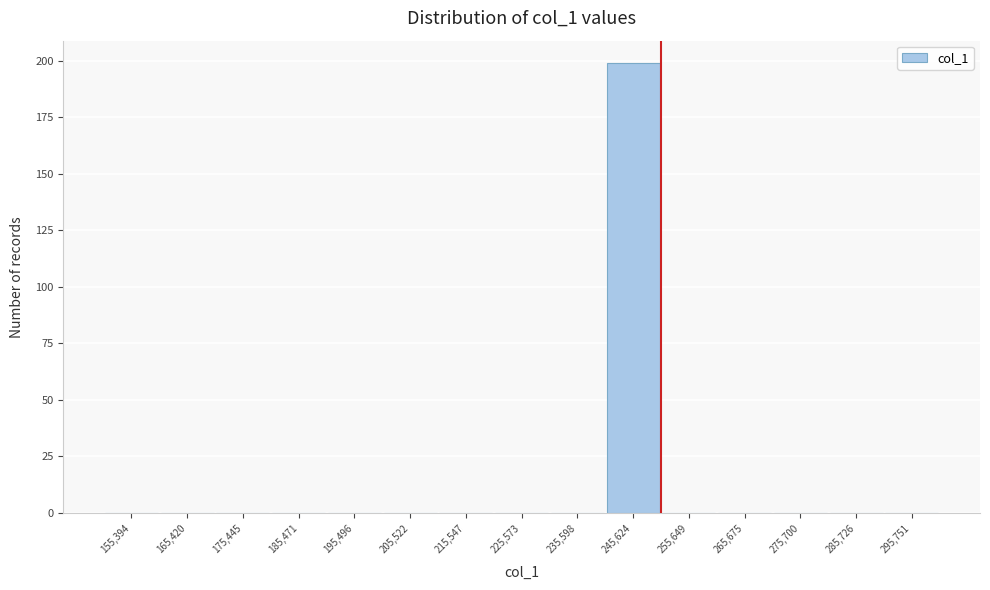

Reading left to right, transcribe this chart: for each bar, give the range it covers on the x-axis and its height. Neither the bar edges nor the heights are printed on the chart, so give them approximately, as read against the axes.

150000 to 160000: 0
160000 to 170000: 0
170000 to 180000: 0
180000 to 190000: 0
190000 to 200000: 0
200000 to 210000: 0
210000 to 220000: 0
220000 to 230000: 0
230000 to 240000: 0
240000 to 250000: 200
250000 to 260000: 0
260000 to 270000: 0
270000 to 280000: 0
280000 to 290000: 0
290000 to 300000: 0